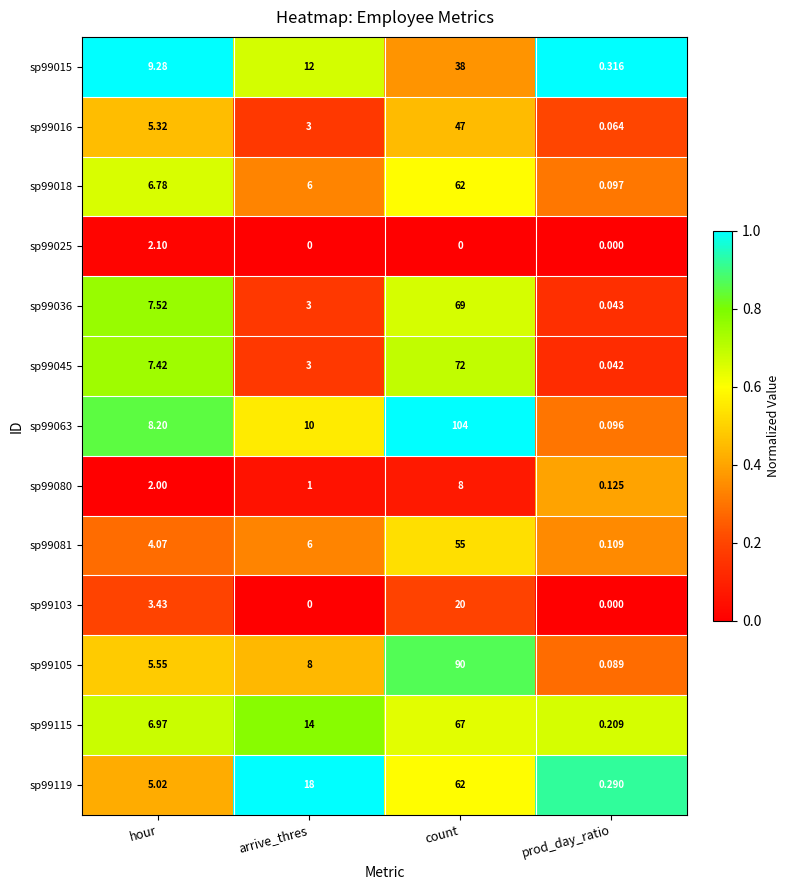

Which category has the highest value across all series?

count